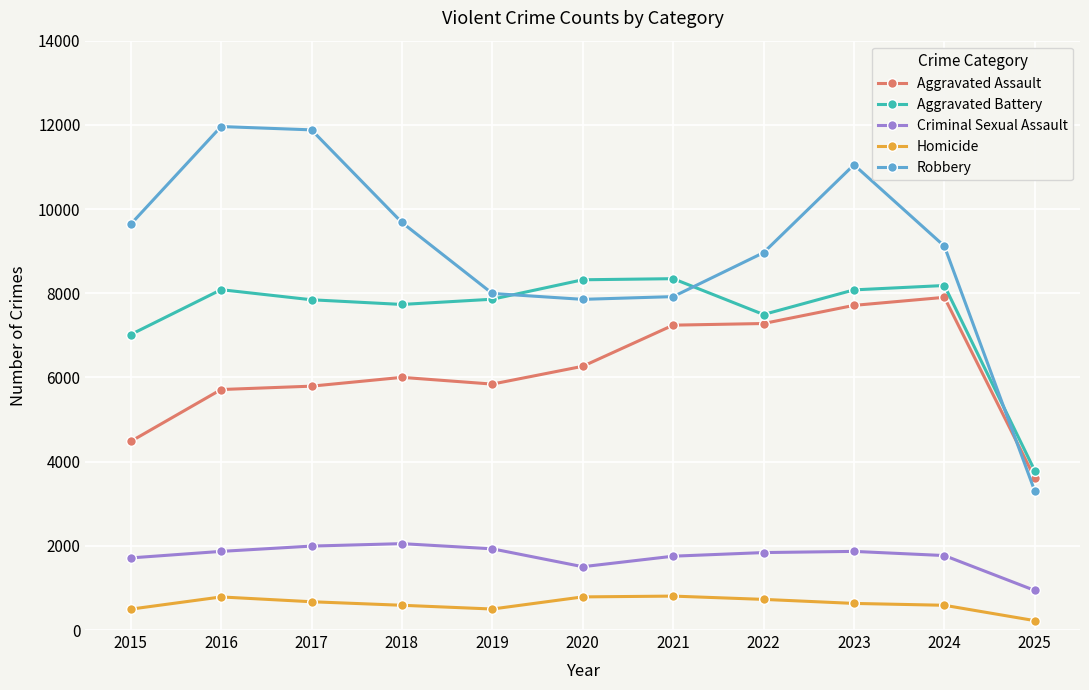

Does the chart have visible grid lines?

Yes